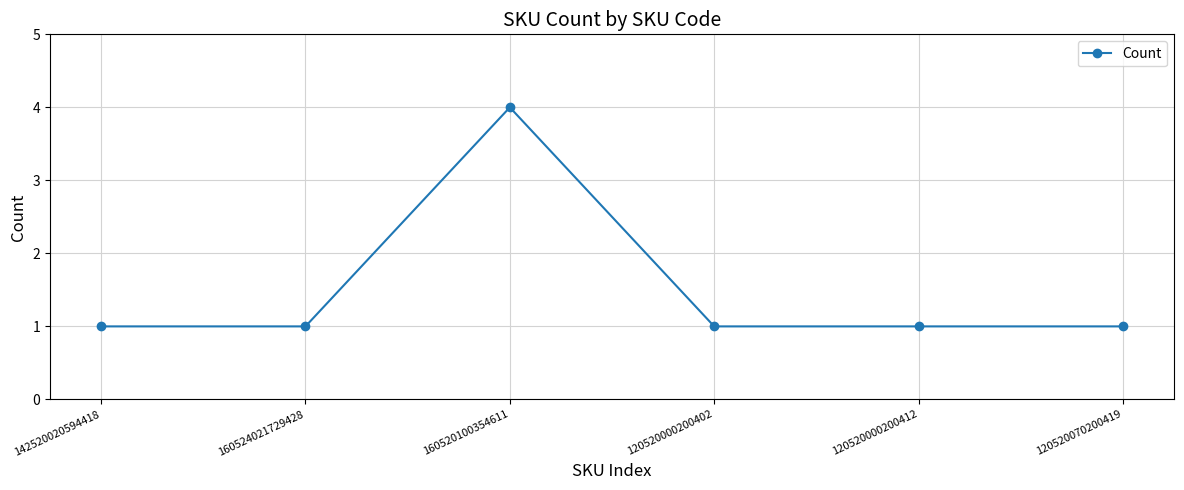

Does the chart display data point markers on the line(s)?

Yes